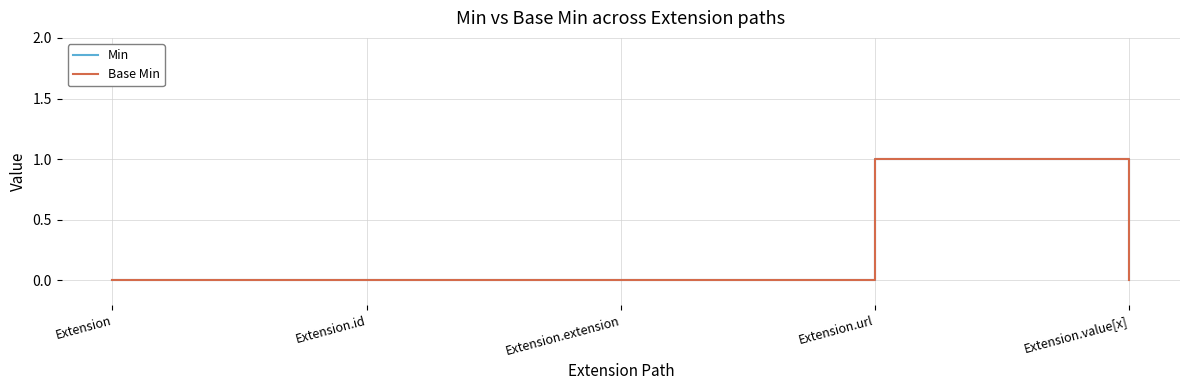

Reading left to right, transcribe all the data shown in this chart.

Min: 0	0	0	1	0
Base Min: 0	0	0	1	0